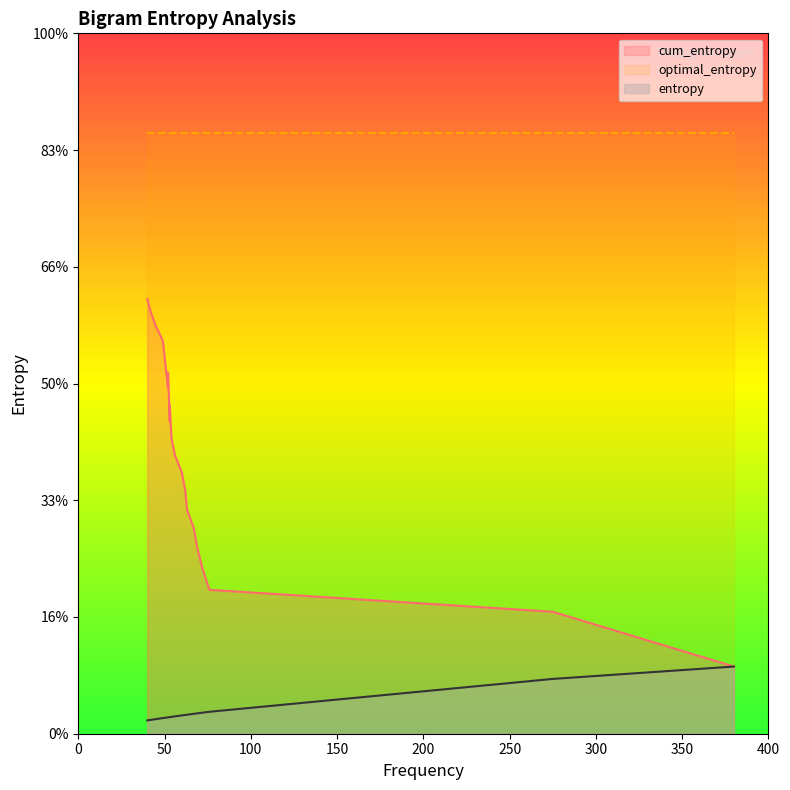

True or false: optimal_entropy has a value of 1.1 at 45.

False